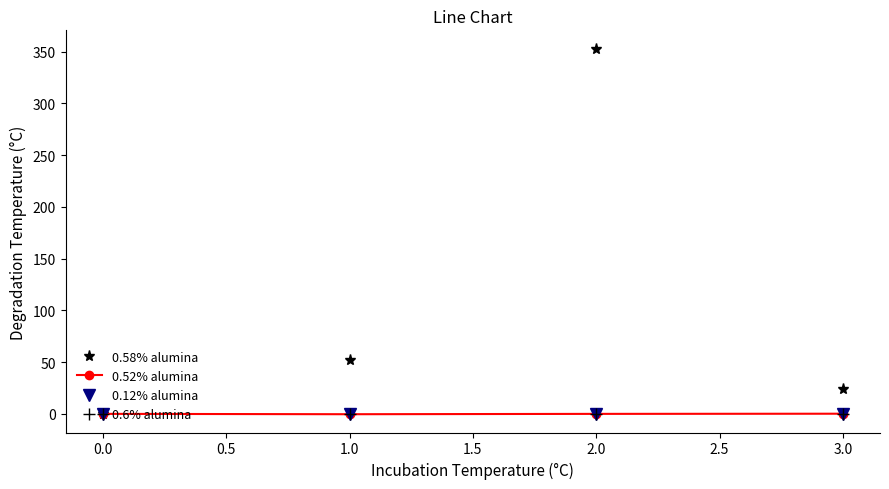

List the series in order of their peak value, highest first.

0.58% alumina, 0.52% alumina, 0.12% alumina, 0.6% alumina